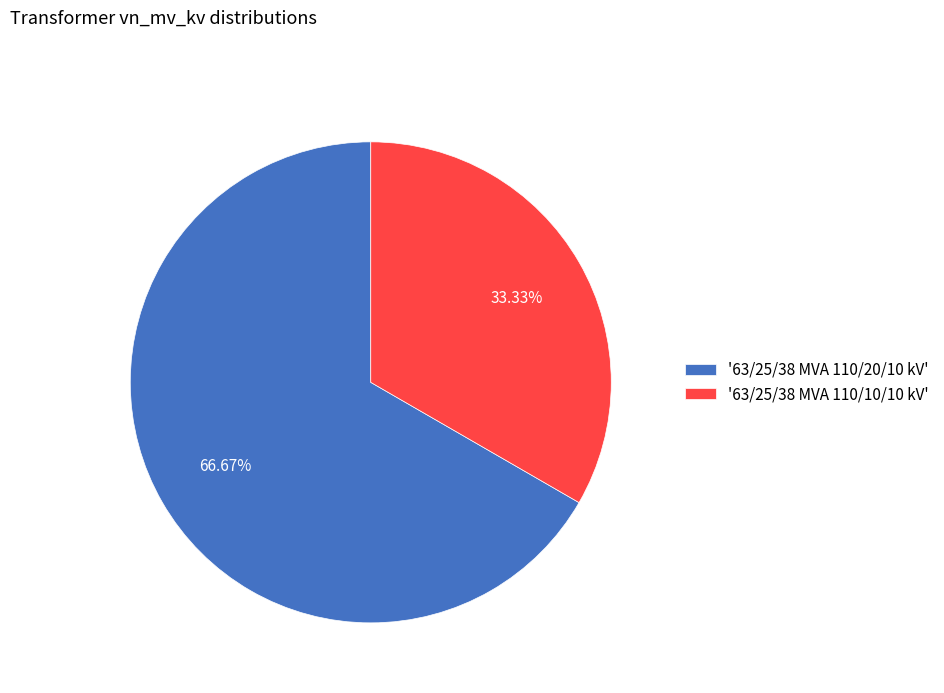

To the nearest percent, what is the average slice percentage?

50%